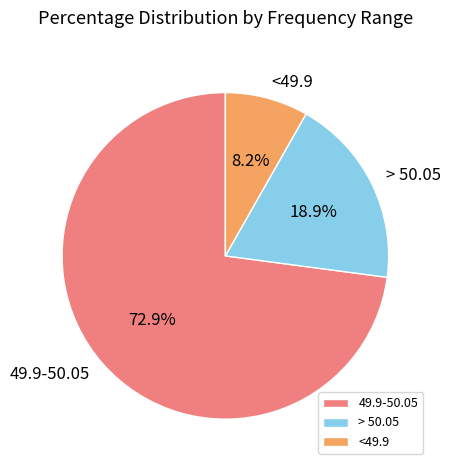

To the nearest percent, what portion does 49.9-50.05 represent?

73%